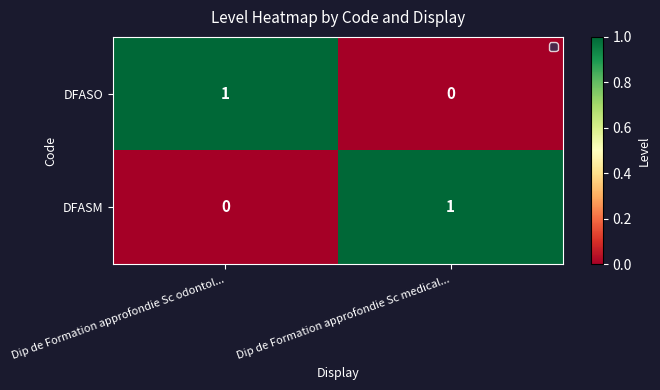

Where is DFASM nearest to the value 0?

Dip de Formation approfondie Sc odontol...